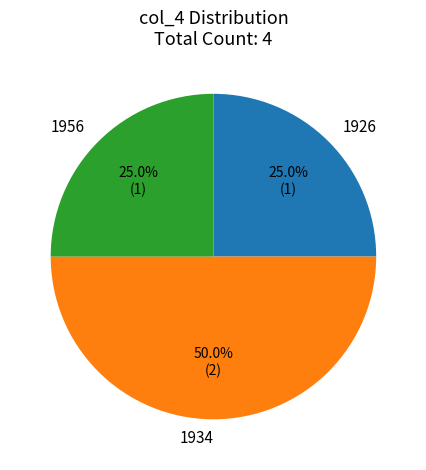

What is the largest slice in the pie chart?

1934